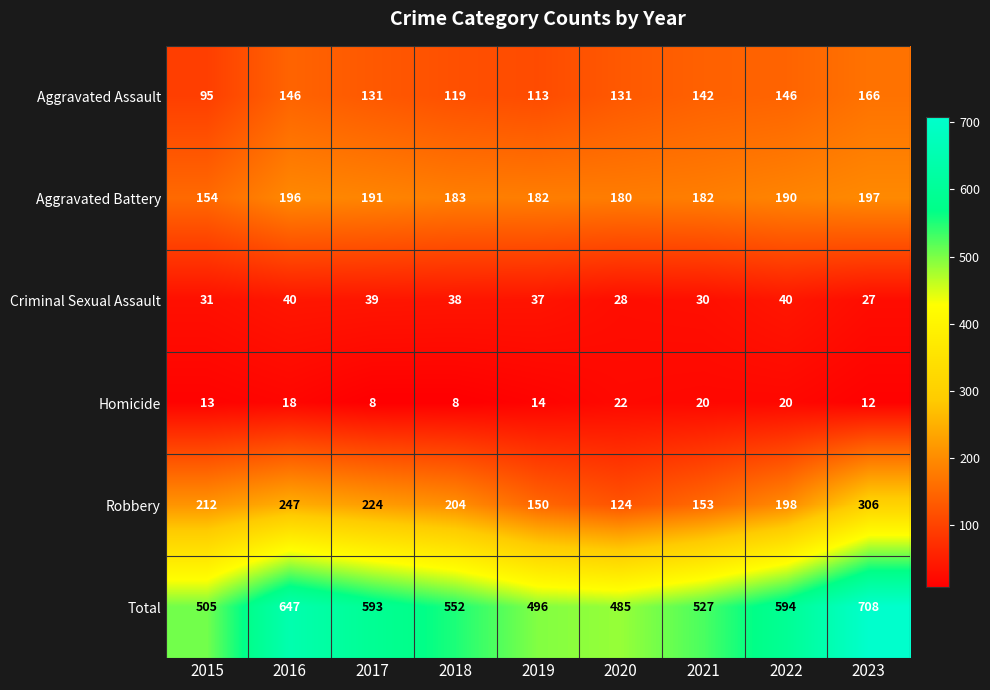

Which series has the widest spread of values?

Total